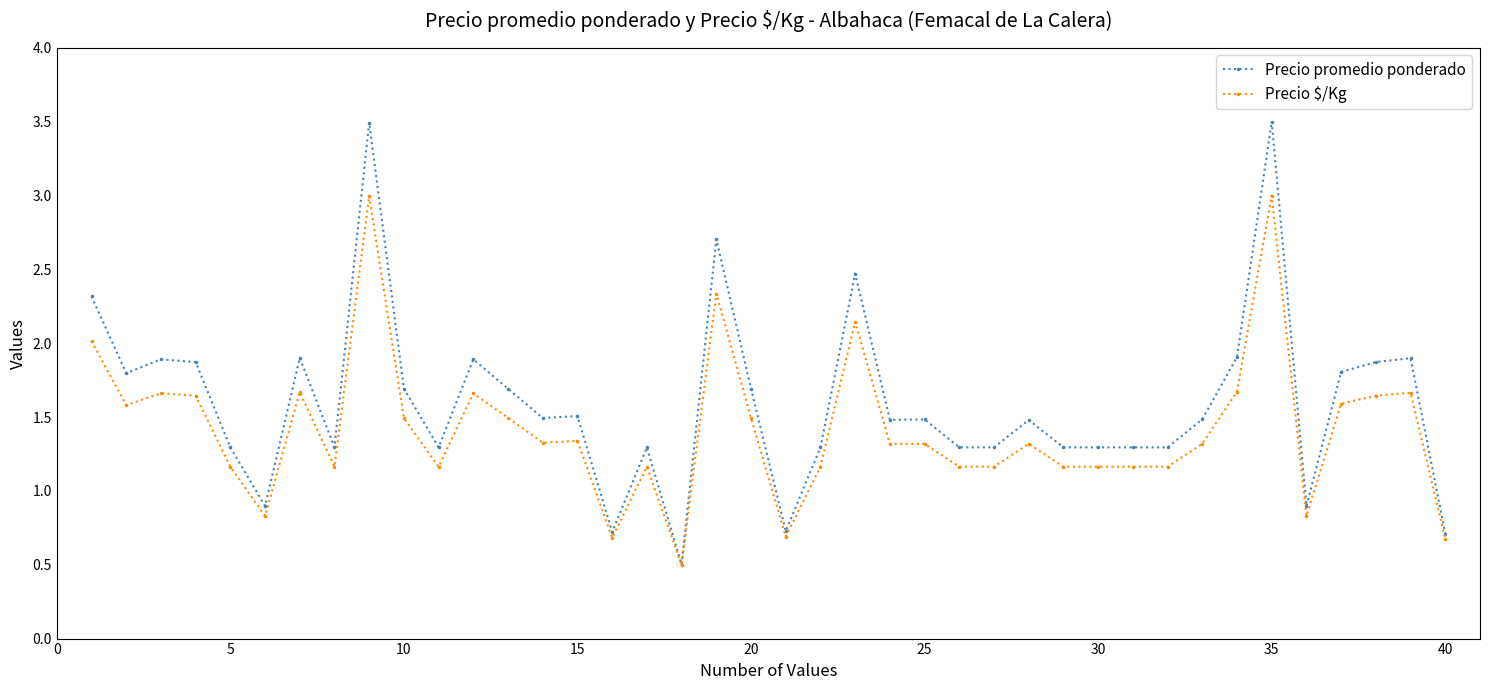

Which series has the widest spread of values?

Precio promedio ponderado